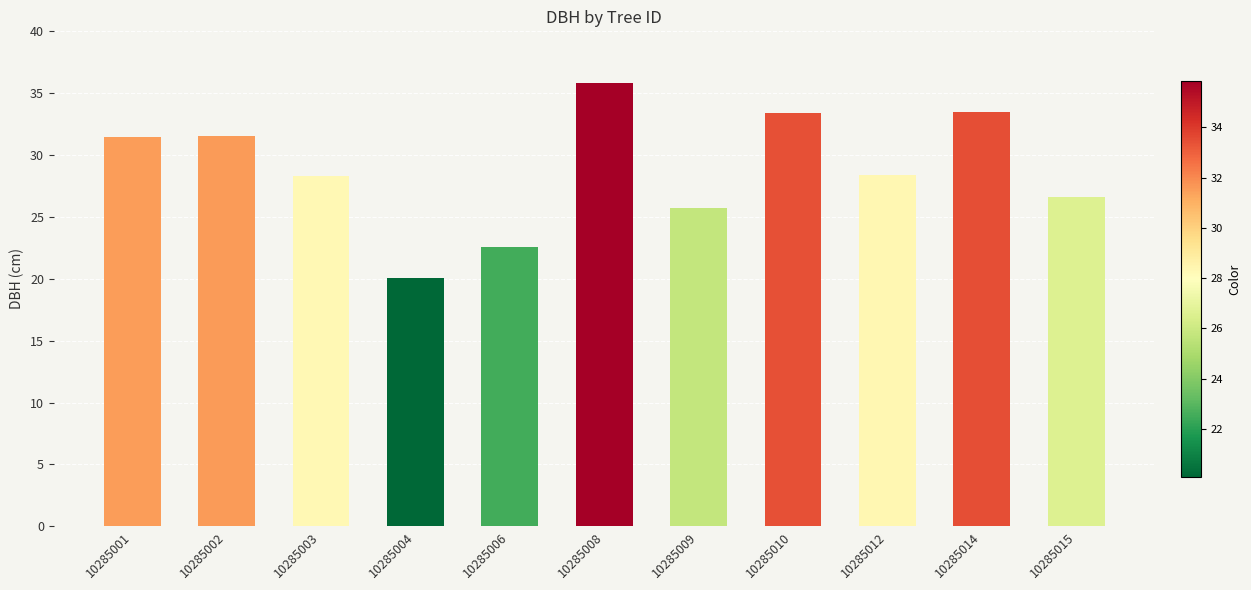

True or false: the data shows 28.4 at 10285012.

True